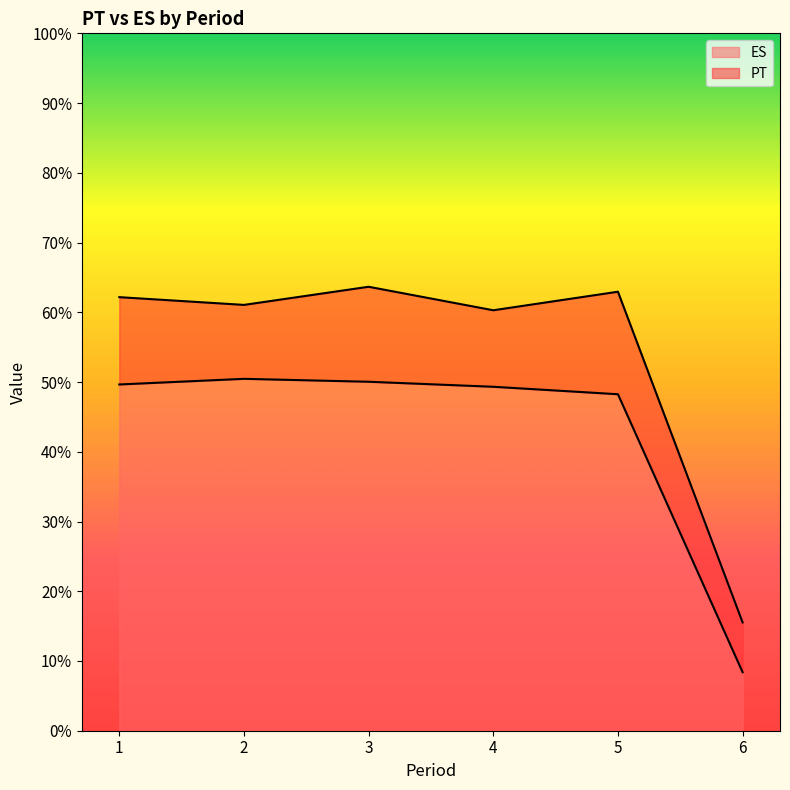

Rank the series by their average value, from highest to lowest.

PT, ES